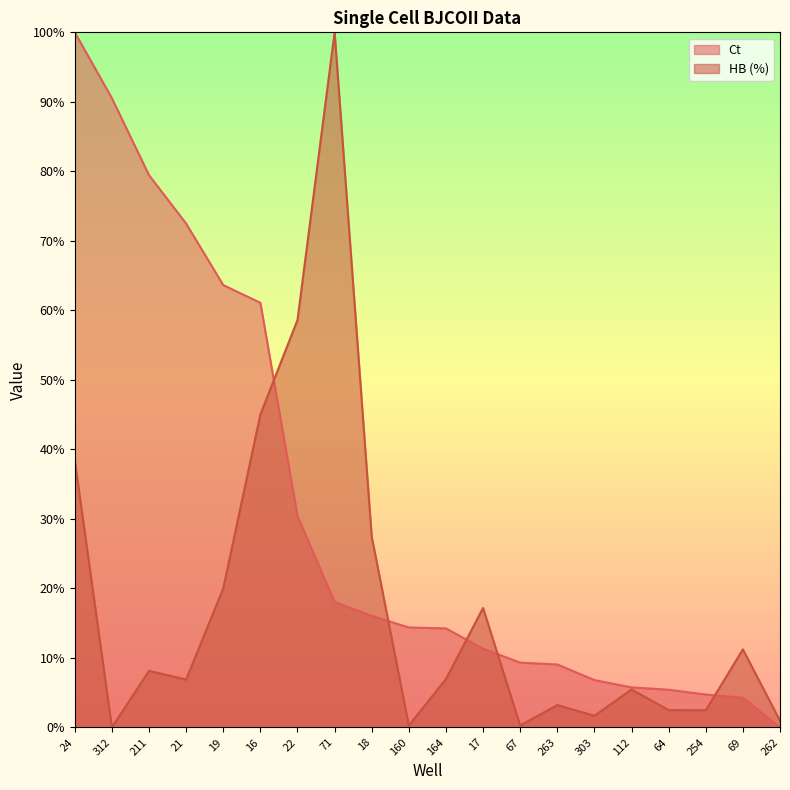

Where is HB (%) nearest to the value 50?

16